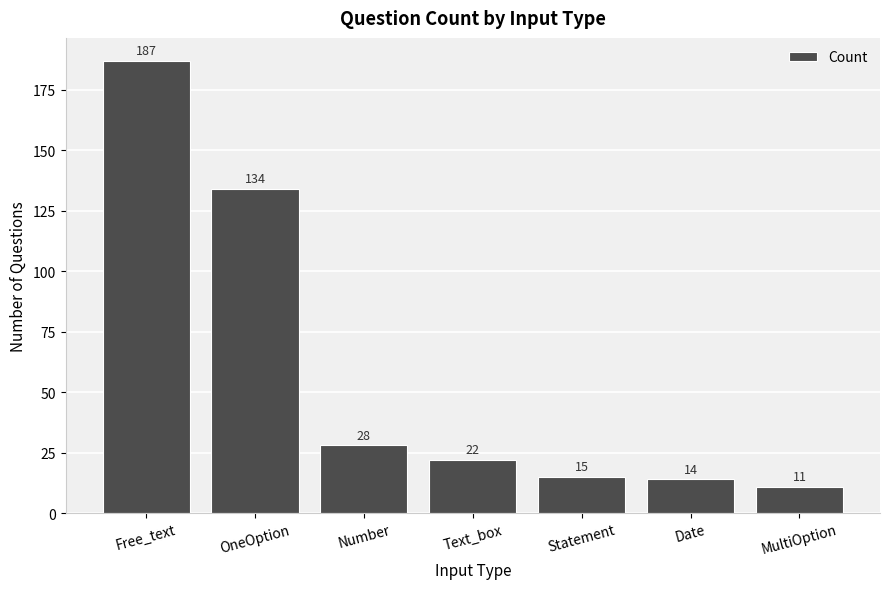

Which has a higher value, Statement or Date?

Statement